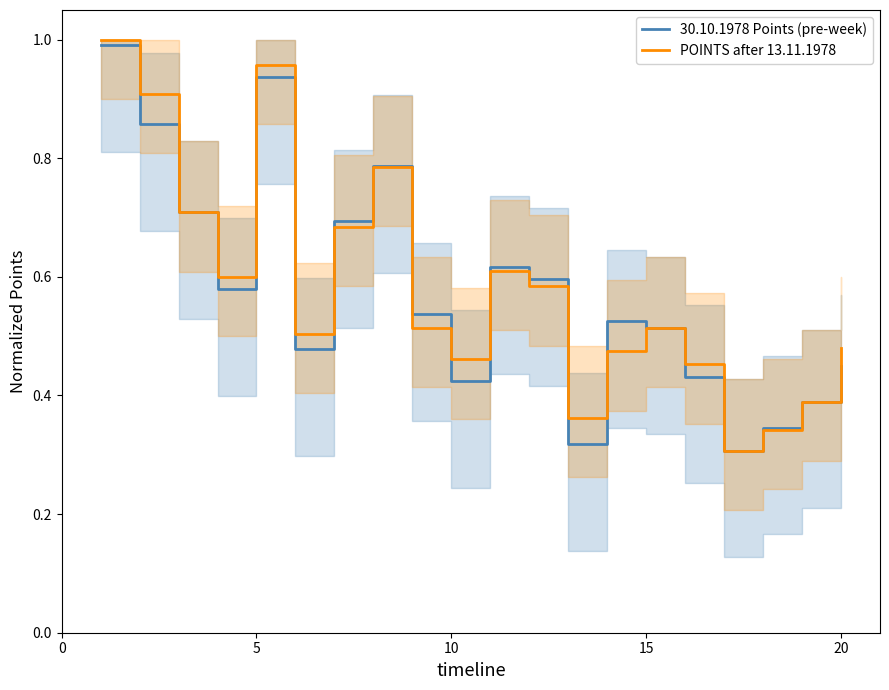

Rank the series by their maximum value, from lowest to highest.

30.10.1978 Points (pre-week), POINTS after 13.11.1978